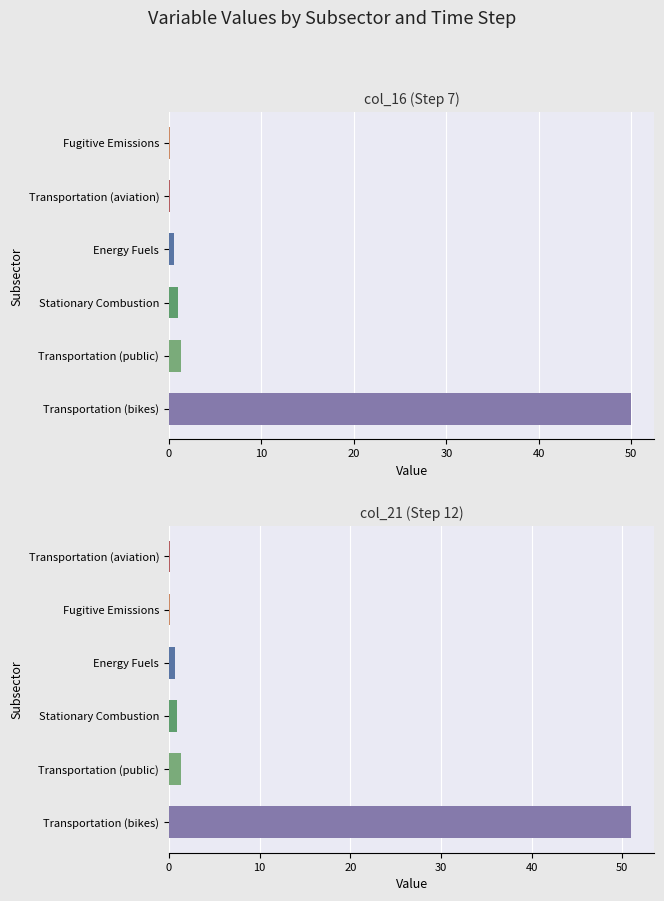

Between col_16 and col_21, which series saw the biggest shift?

Transportation (bikes)